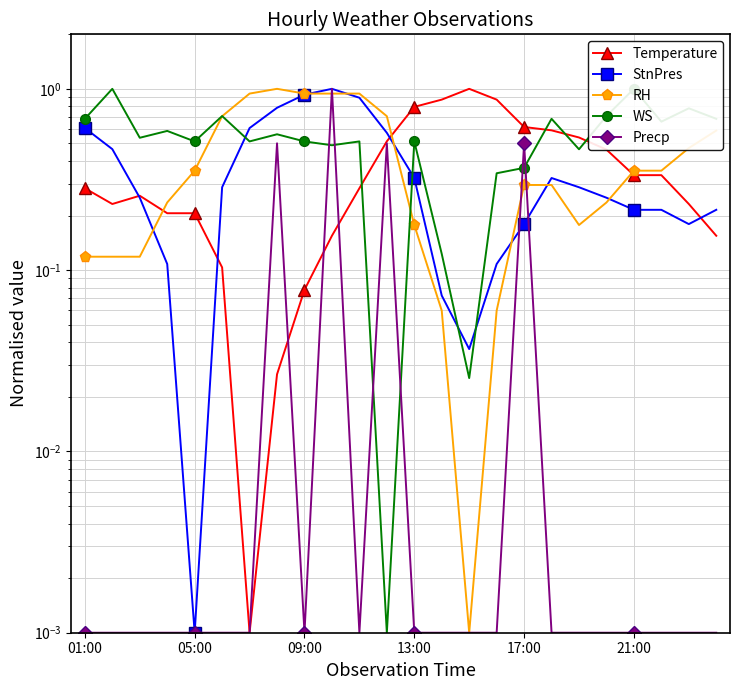

How many interior local valleys does the Temperature series have?

2